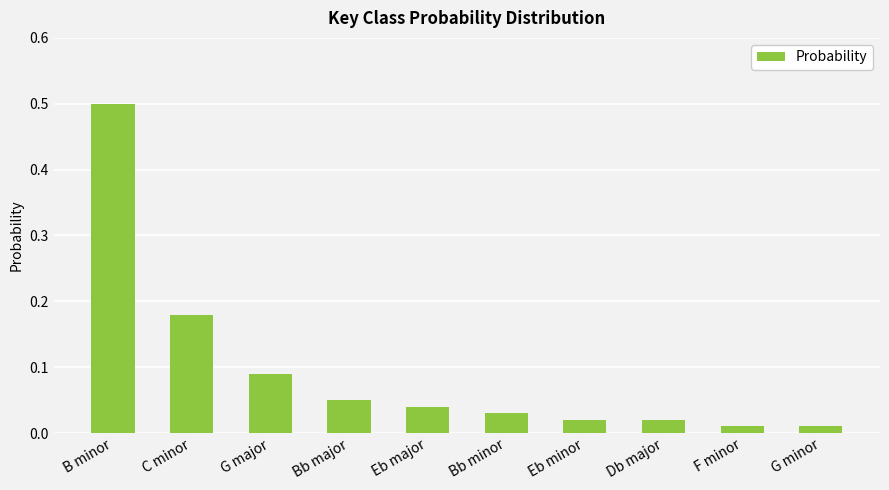

What is the maximum value shown in the chart?

0.5